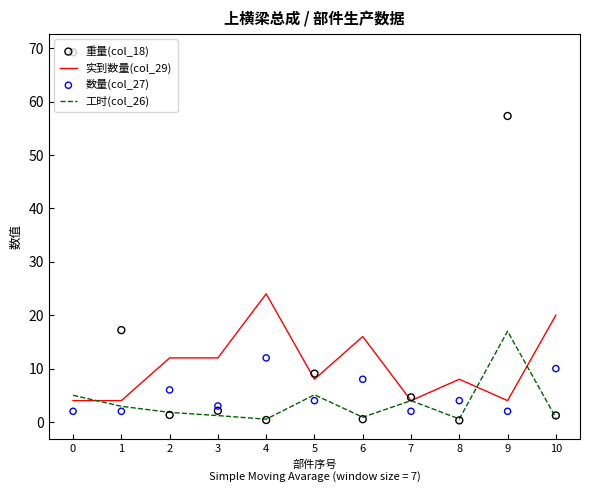

Which series reaches the maximum Y coordinate?

重量(col_18)